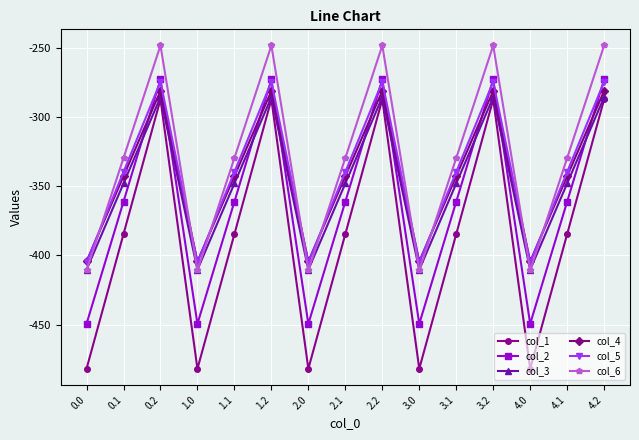

True or false: col_3 and col_5 cross at least once.

False